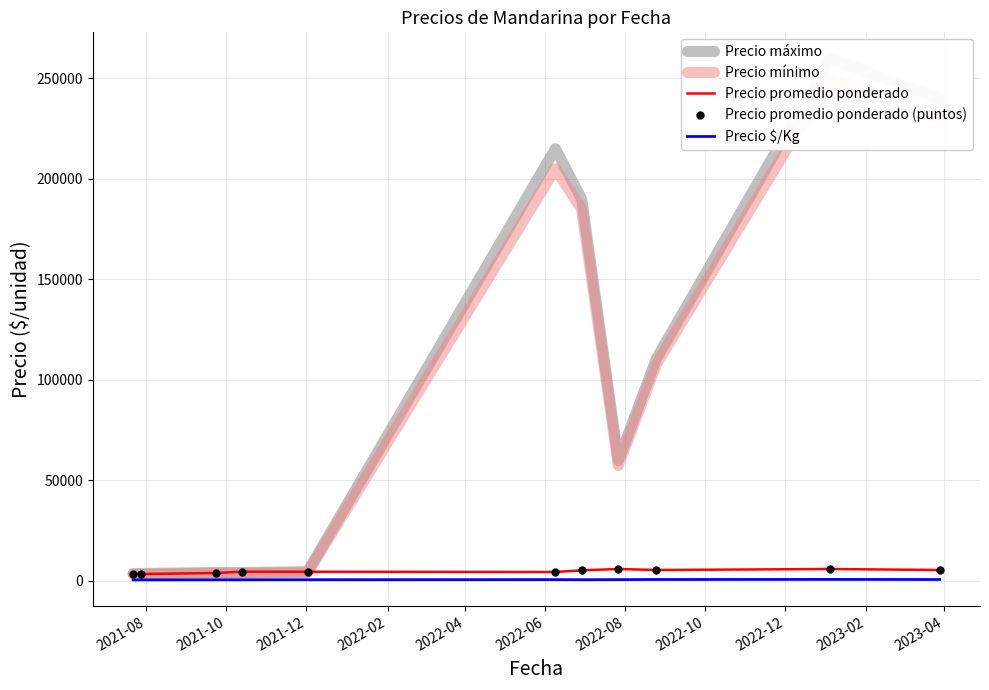

True or false: Precio mínimo and Precio promedio ponderado intersect in this chart.

True